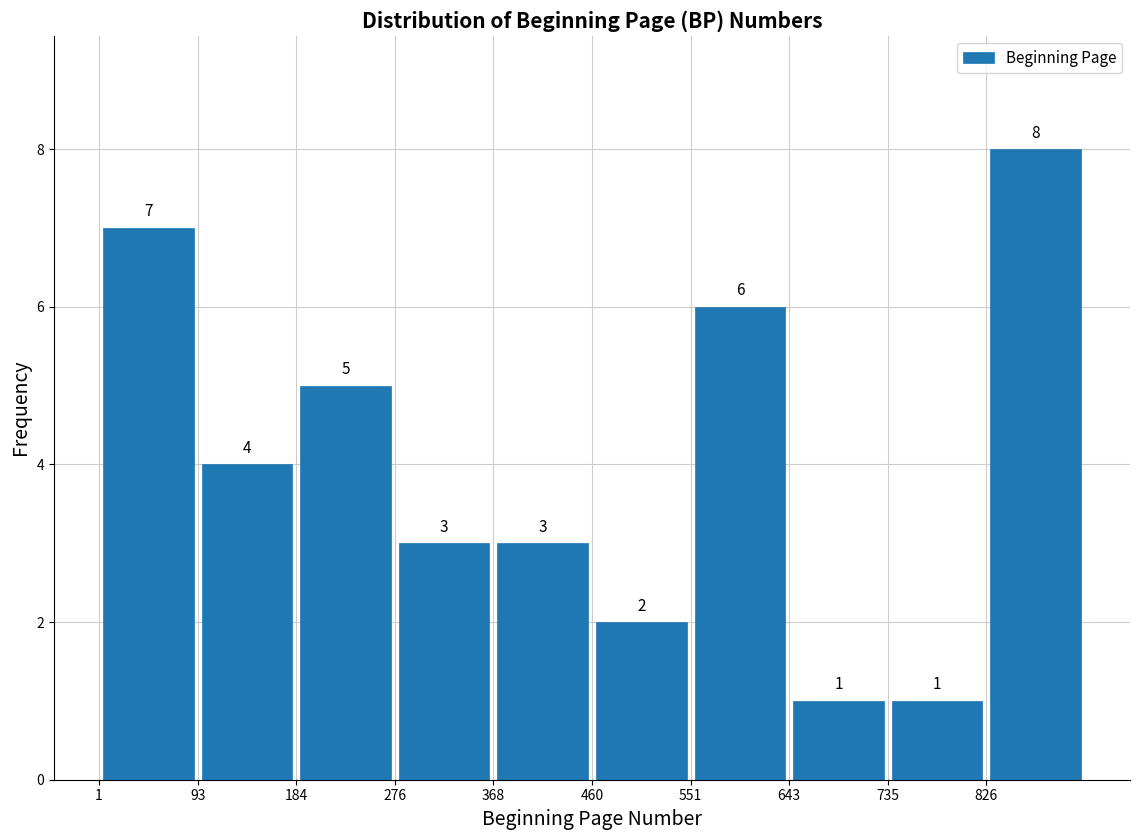

Which range on the x-axis has the tallest bar?

830 to 920